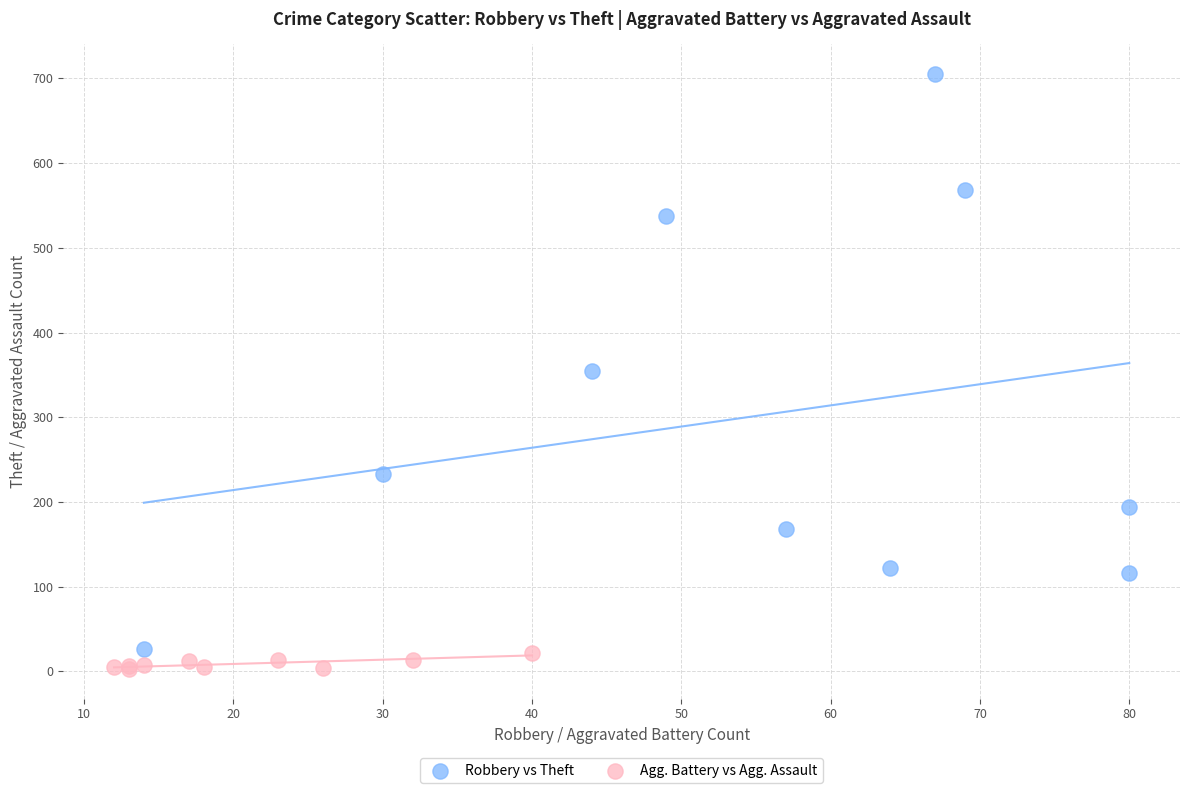

Which series reaches the maximum Y coordinate?

Robbery vs Theft